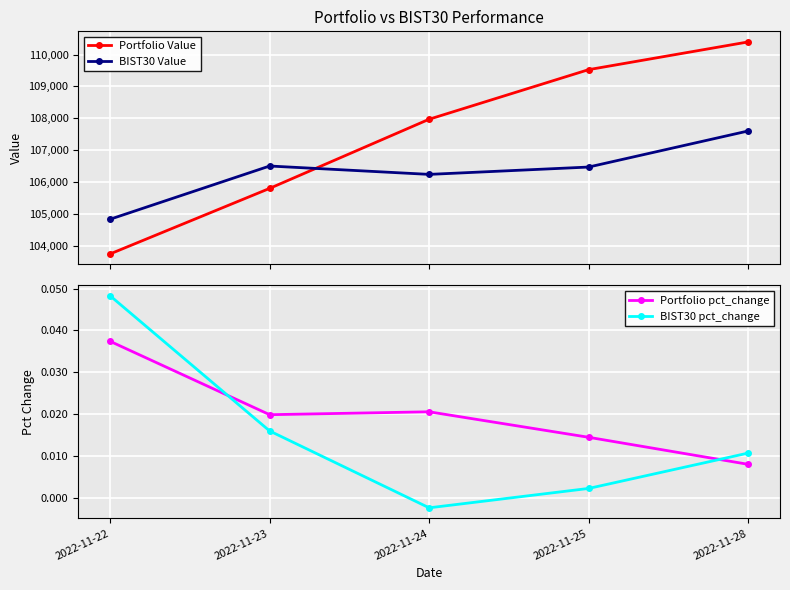

The Portfolio Value series shows 162721.4 at 2022-11-25. True or false?

False